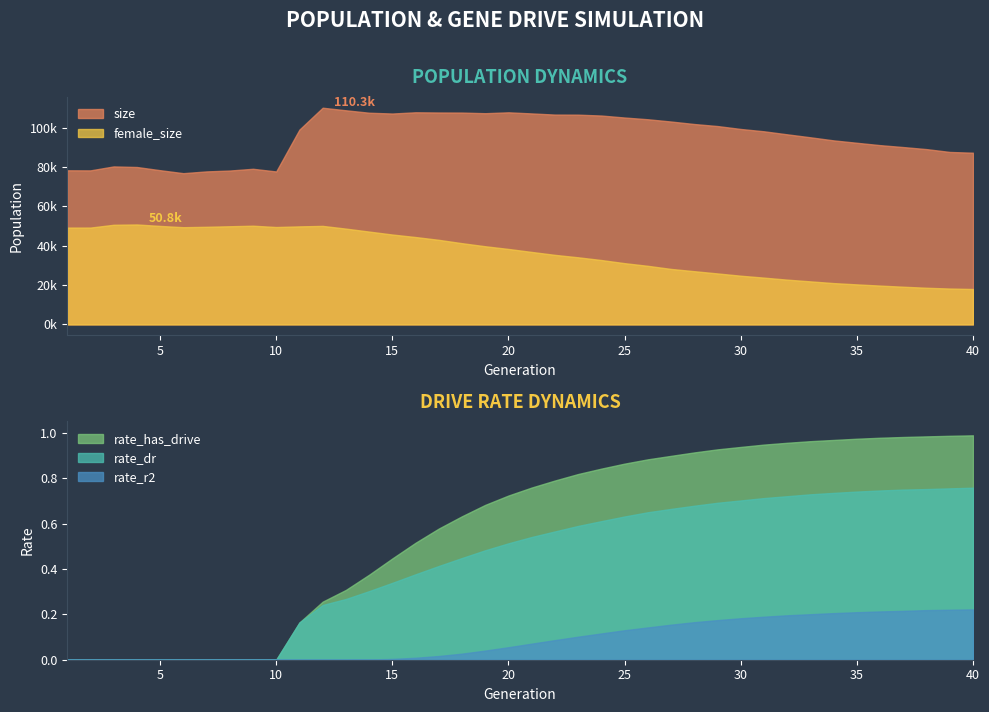

At which category does female_size reach its first local valley?

6